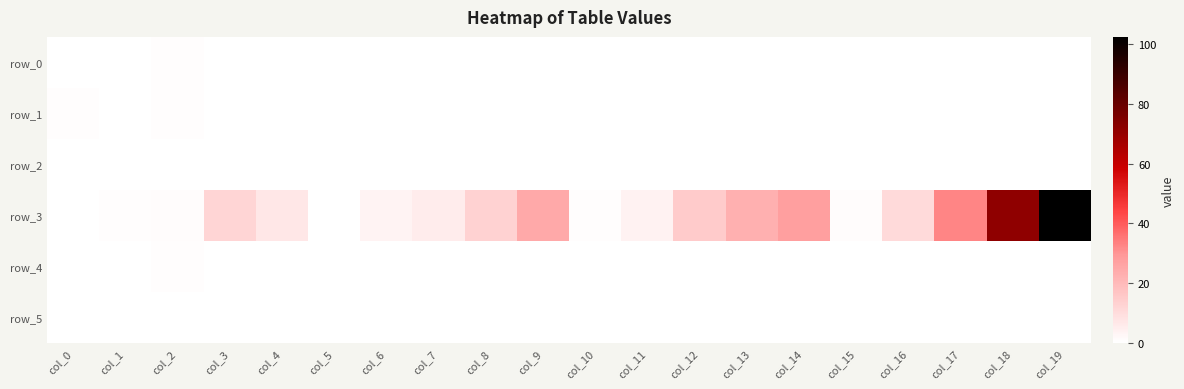

At which category does the chart reach its peak across all series?

col_19